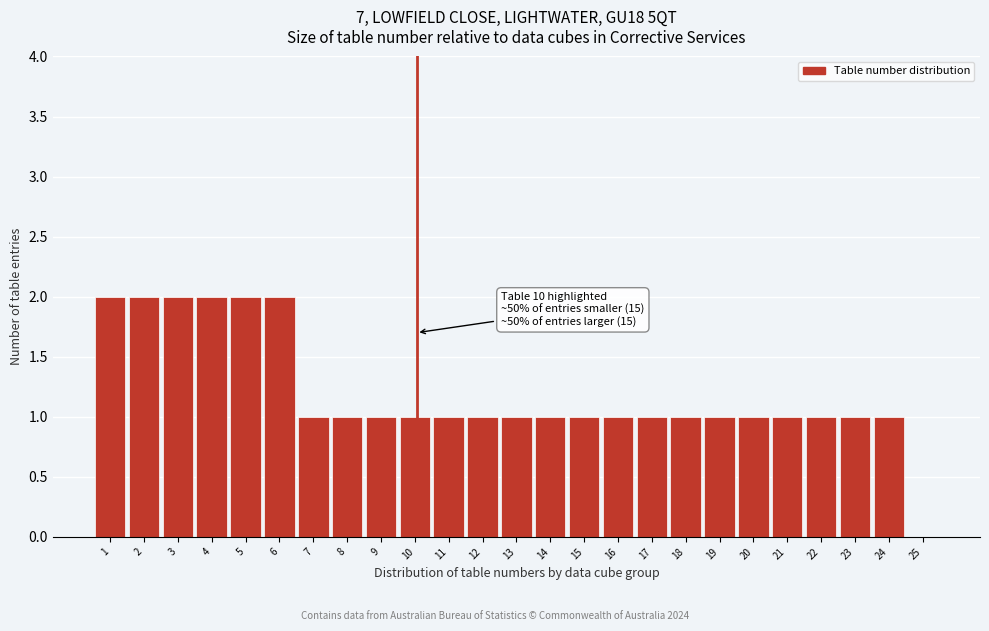

Reading left to right, transcribe all the data shown in this chart.

1=2	2=2	3=2	4=2	5=2	6=2	7=1	8=1	9=1	10=1	11=1	12=1	13=1	14=1	15=1	16=1	17=1	18=1	19=1	20=1	21=1	22=1	23=1	24=1	25=0